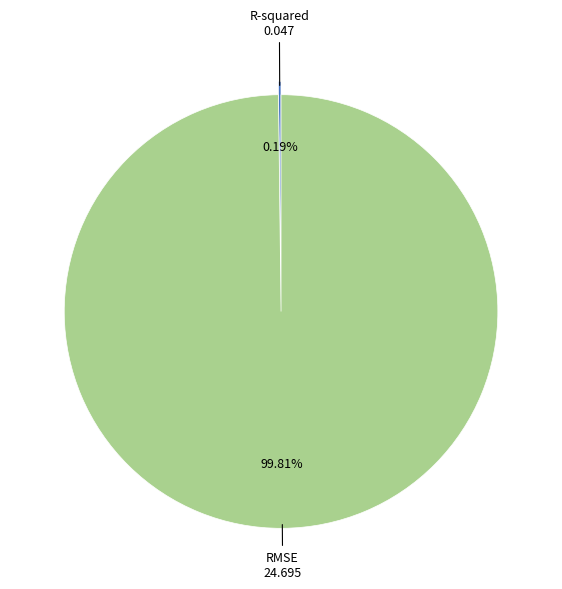

To the nearest percent, what percentage of the pie is RMSE?

100%